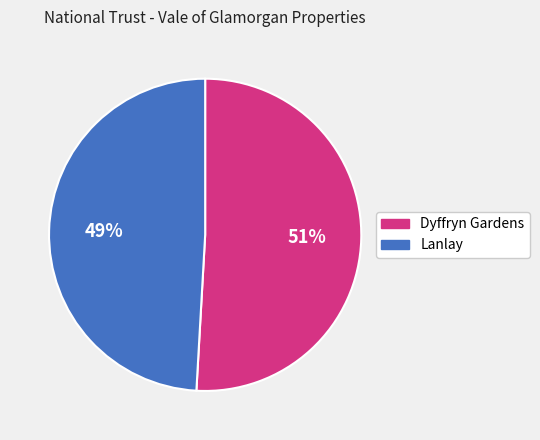

Count the number of slices in the pie.

2